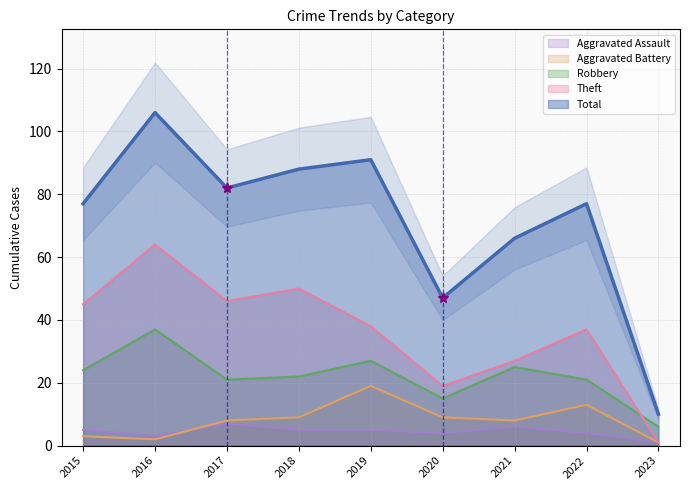

What is the approximate value of Aggravated Assault at 2020?

4